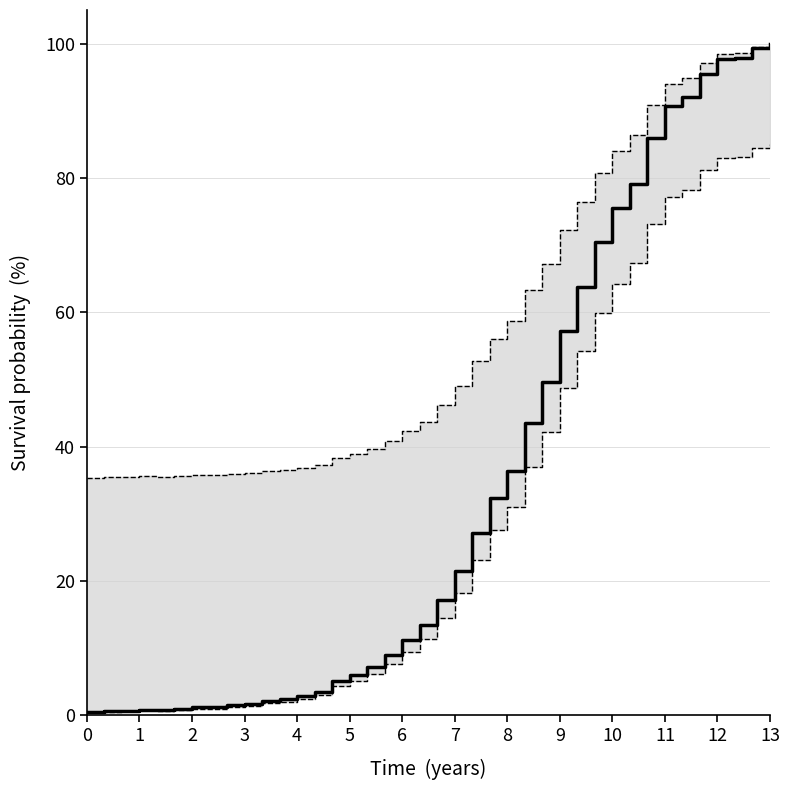

What is the value of the 24th point from the left?

32.4